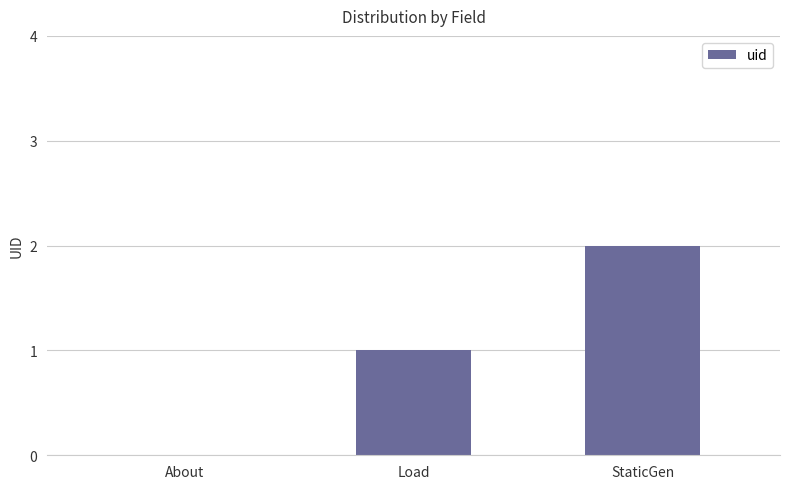

How many values are above zero?

2